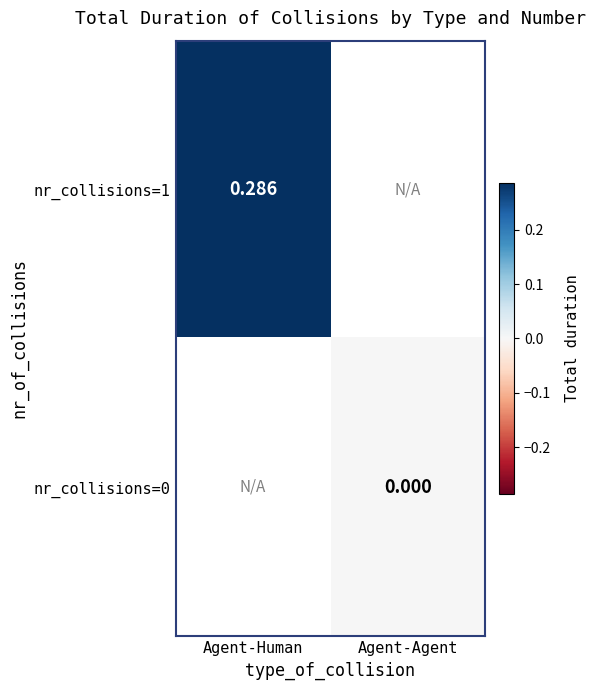

Which series has the largest range (max minus min)?

nr_collisions=1